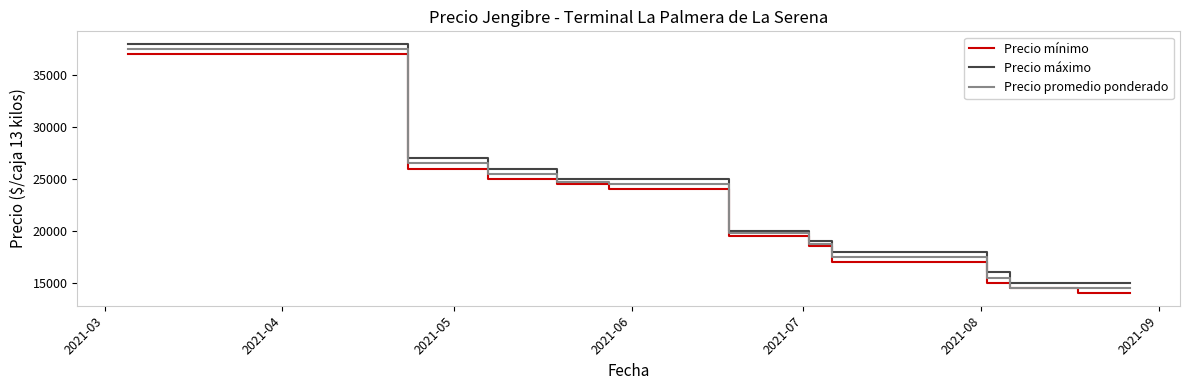

How many lines are shown in the chart?

3